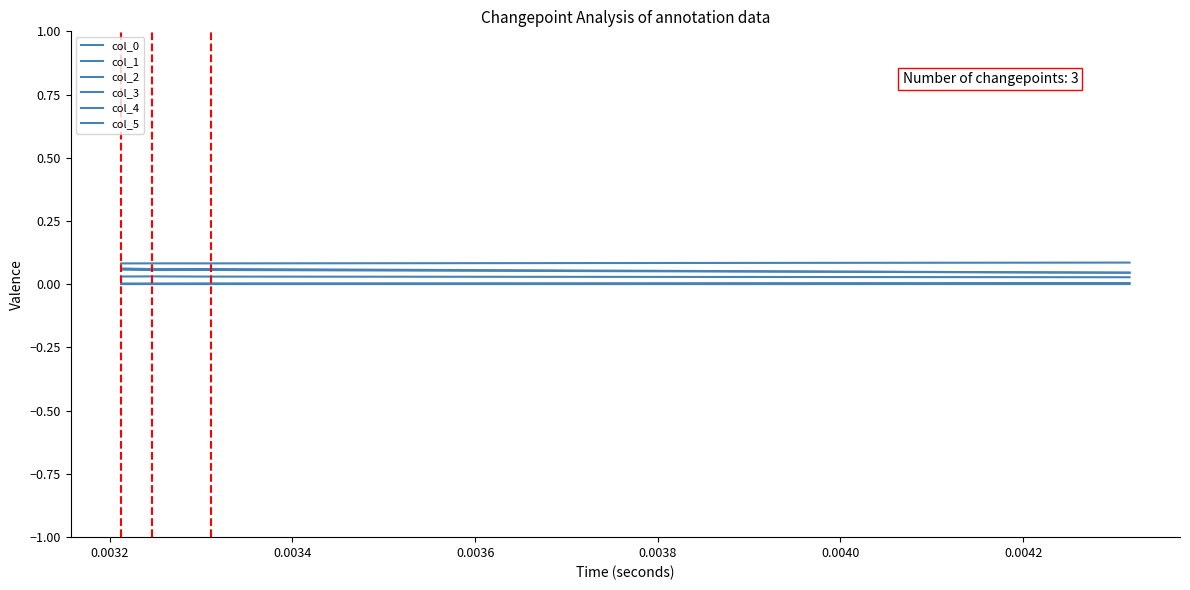

Is the value of col_2 at 0.0030 greater than the value of col_3 at 0.0032?

No